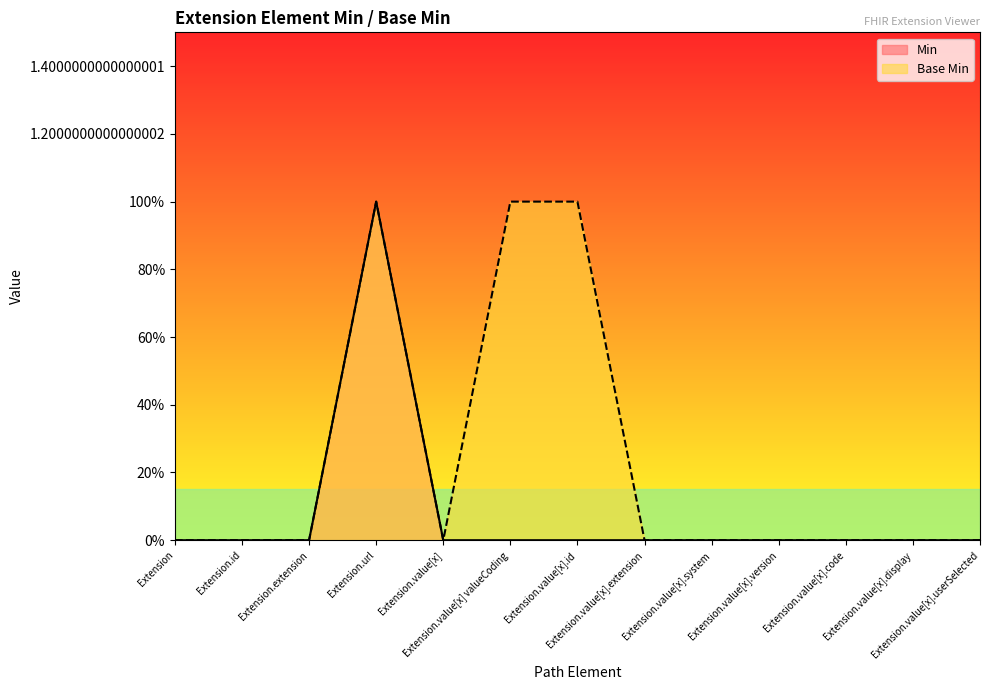

Does the chart display data point markers on the line(s)?

No